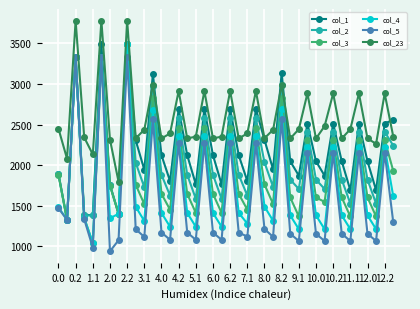

List the series in order of their overall mean, highest first.

col_23, col_1, col_2, col_3, col_4, col_5